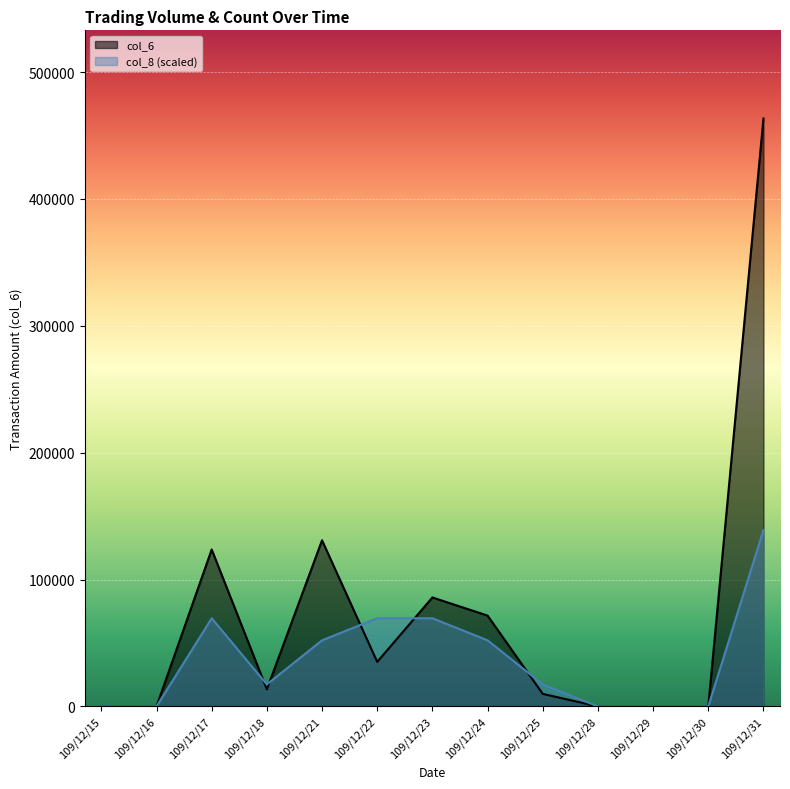

True or false: col_6 has more than 0 points higher than both neighbors.

True